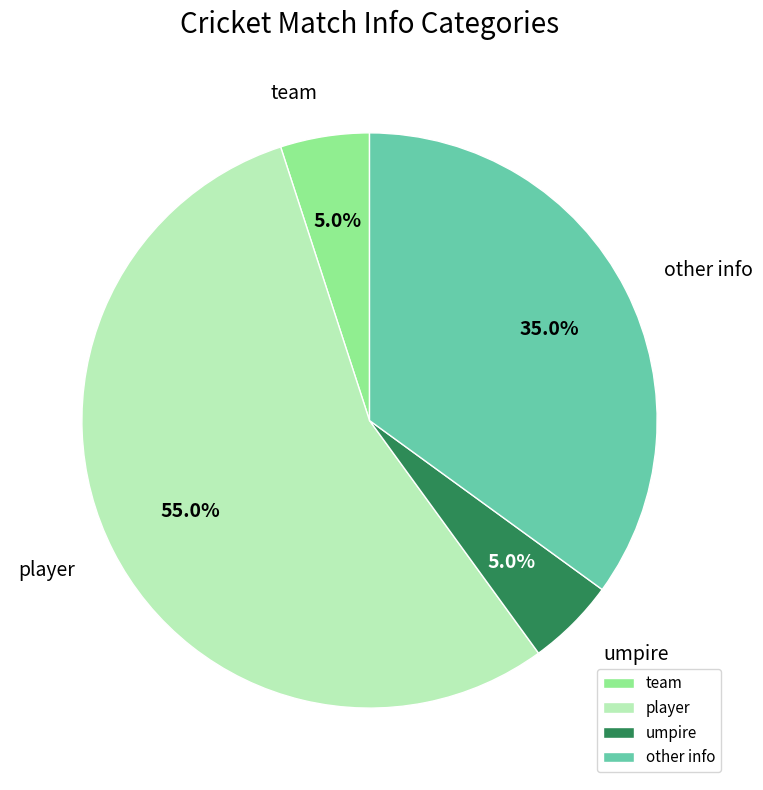

Which has a higher value, umpire or player?

player